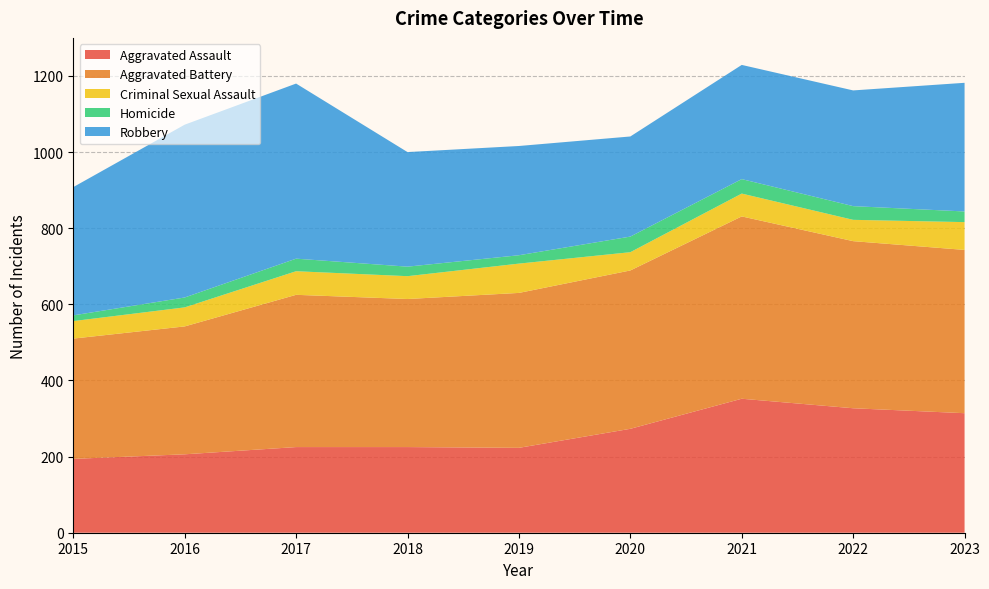

Reading right to left, extract all data points from this chart.

Aggravated Assault: 2023=314	2022=327	2021=352	2020=273	2019=223	2018=225	2017=225	2016=206	2015=194
Aggravated Battery: 2023=429	2022=439	2021=479	2020=416	2019=407	2018=389	2017=400	2016=336	2015=316
Criminal Sexual Assault: 2023=73	2022=56	2021=60	2020=48	2019=77	2018=60	2017=62	2016=50	2015=46
Homicide: 2023=28	2022=36	2021=38	2020=41	2019=22	2018=25	2017=33	2016=26	2015=15
Robbery: 2023=338	2022=304	2021=300	2020=263	2019=287	2018=301	2017=460	2016=454	2015=337